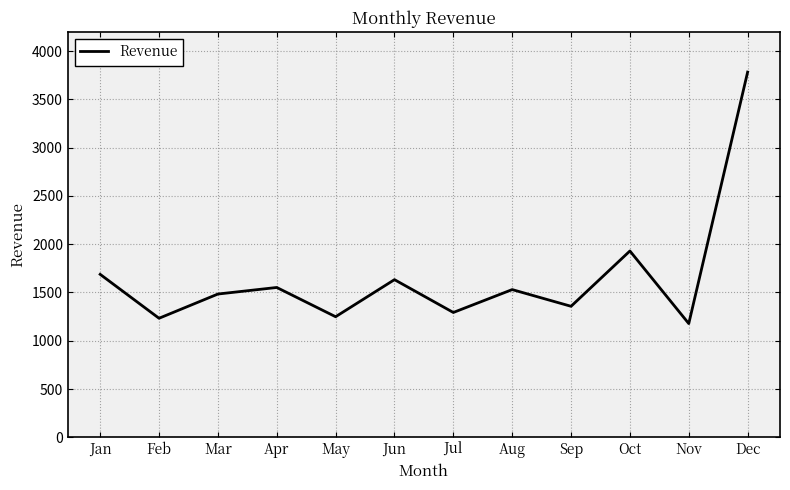

What is the average value?

1659